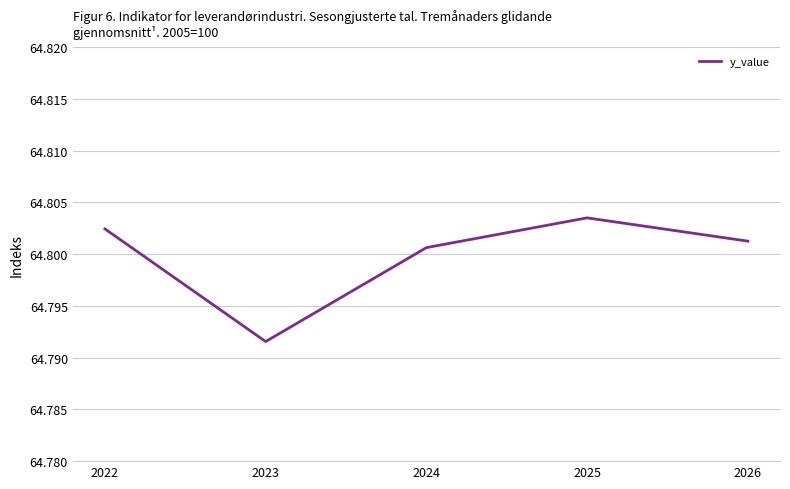

At which label is the value closest to 64?

2023